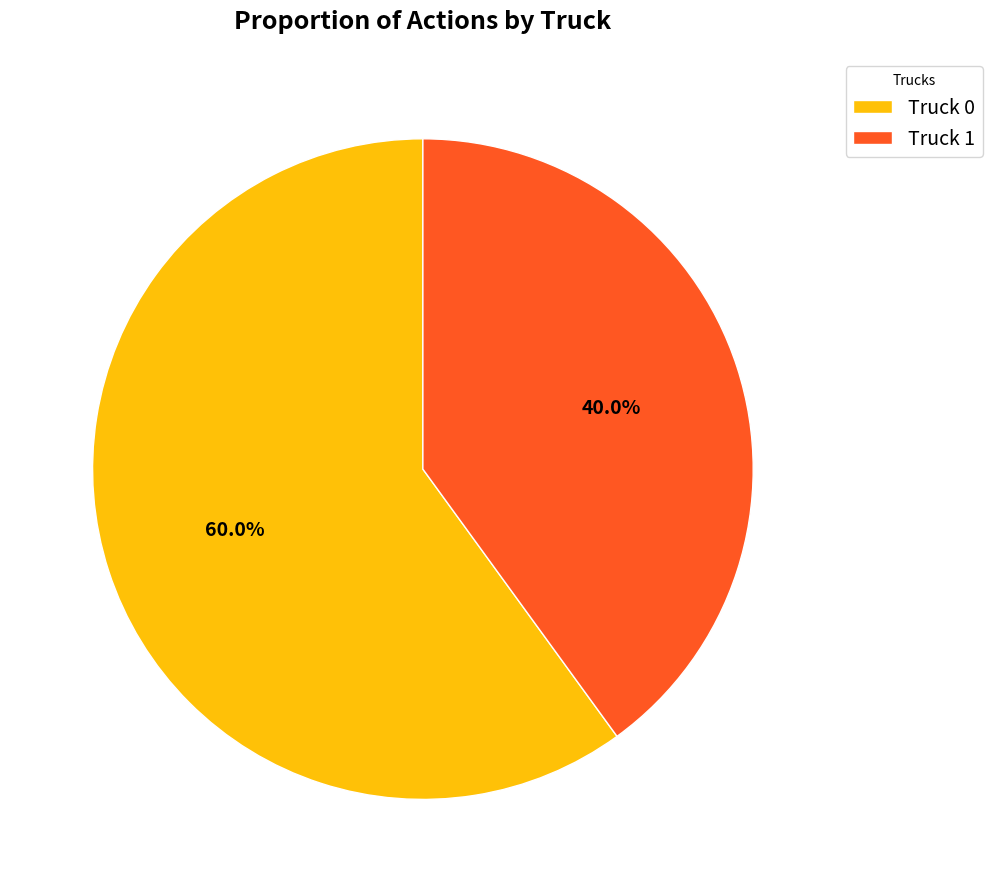

Count the number of slices in the pie.

2